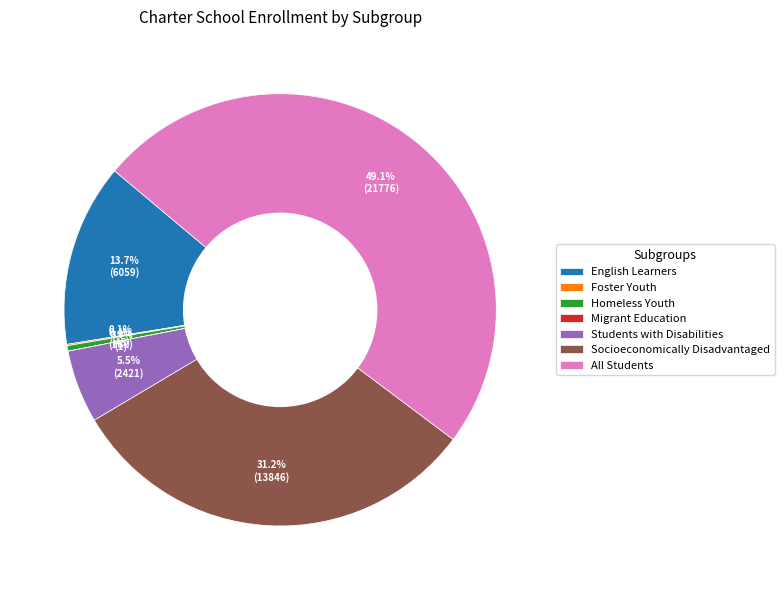

How much of the chart is everything except Homeless Youth?

99.6%